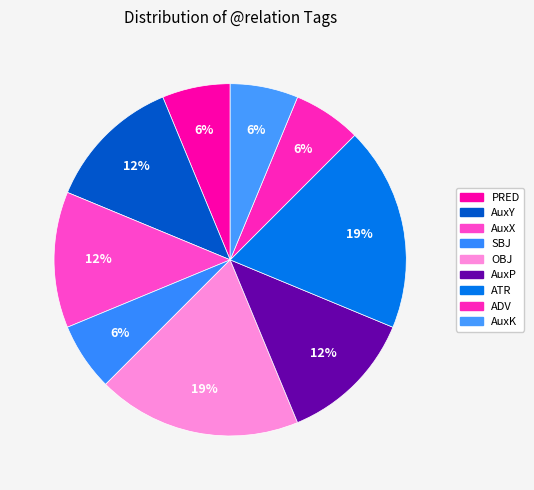

How many slices are in this pie chart?

9